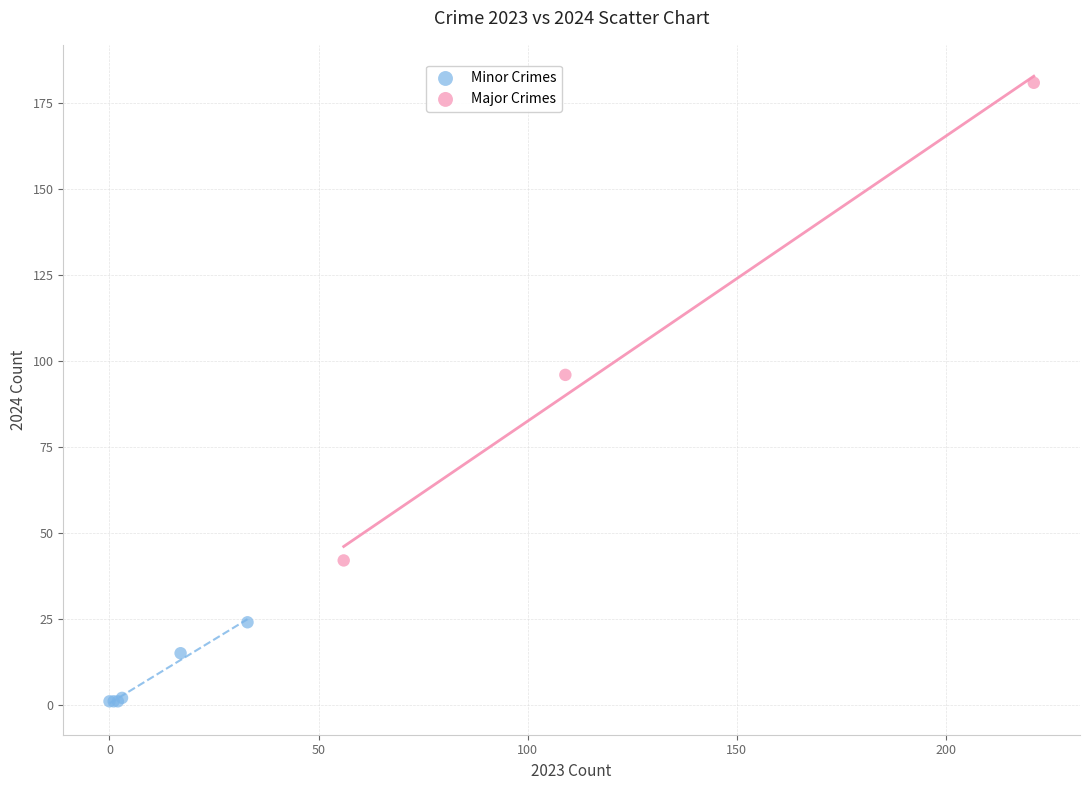

Which series has the widest spread of Y values?

Major Crimes